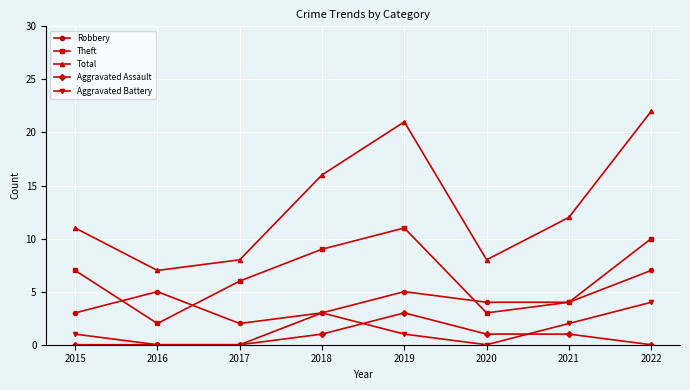

How many Aggravated Assault values are between 0 and 1?

7